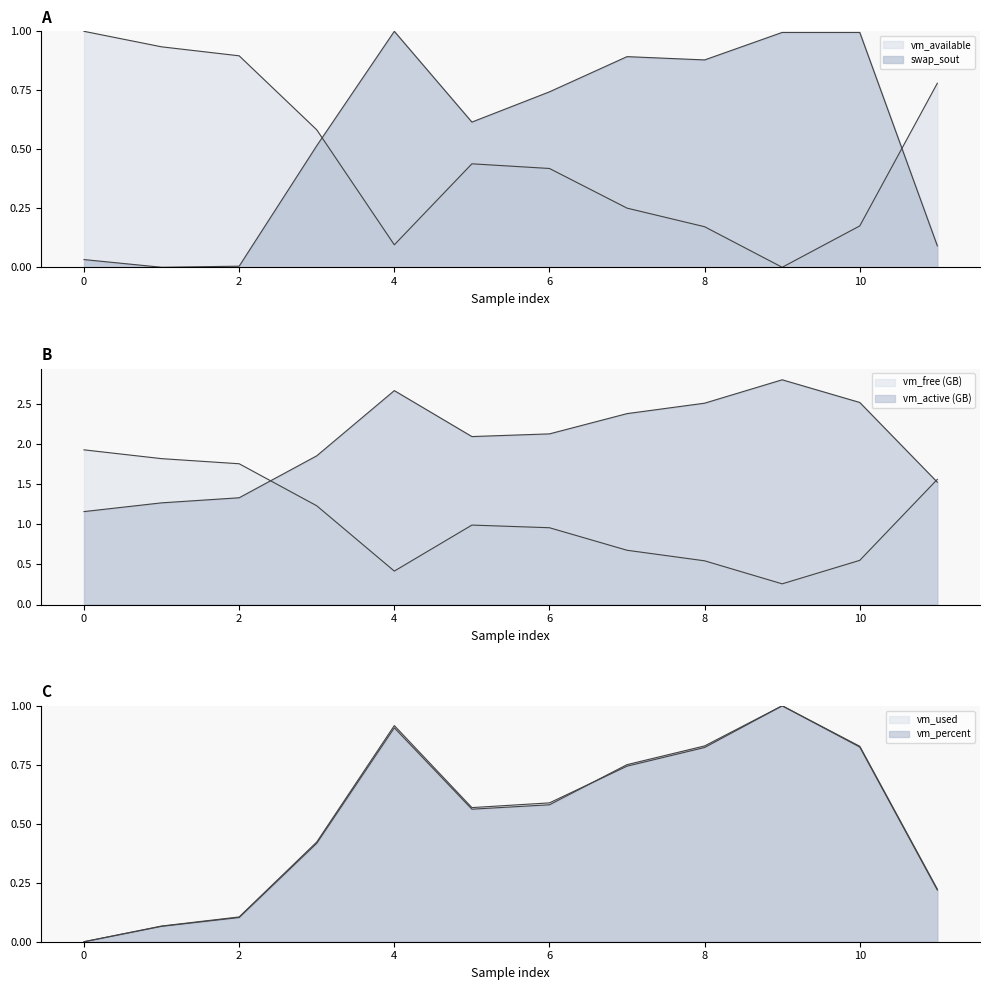

After their last crossing, which series has the higher values: vm_free or vm_used?

vm_free